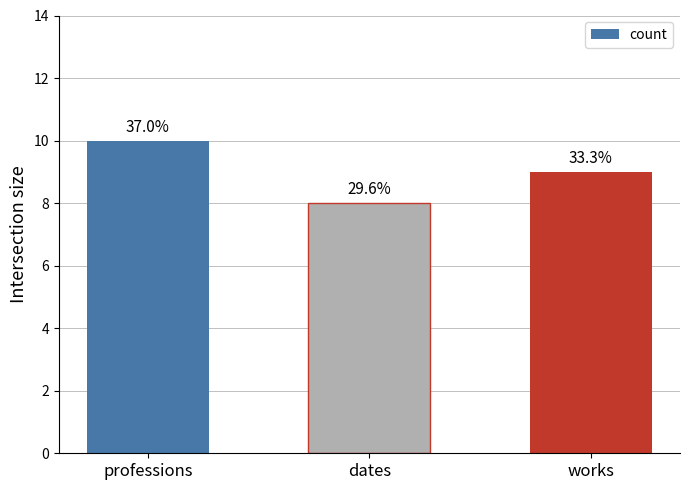

What value does the data have at dates?

8